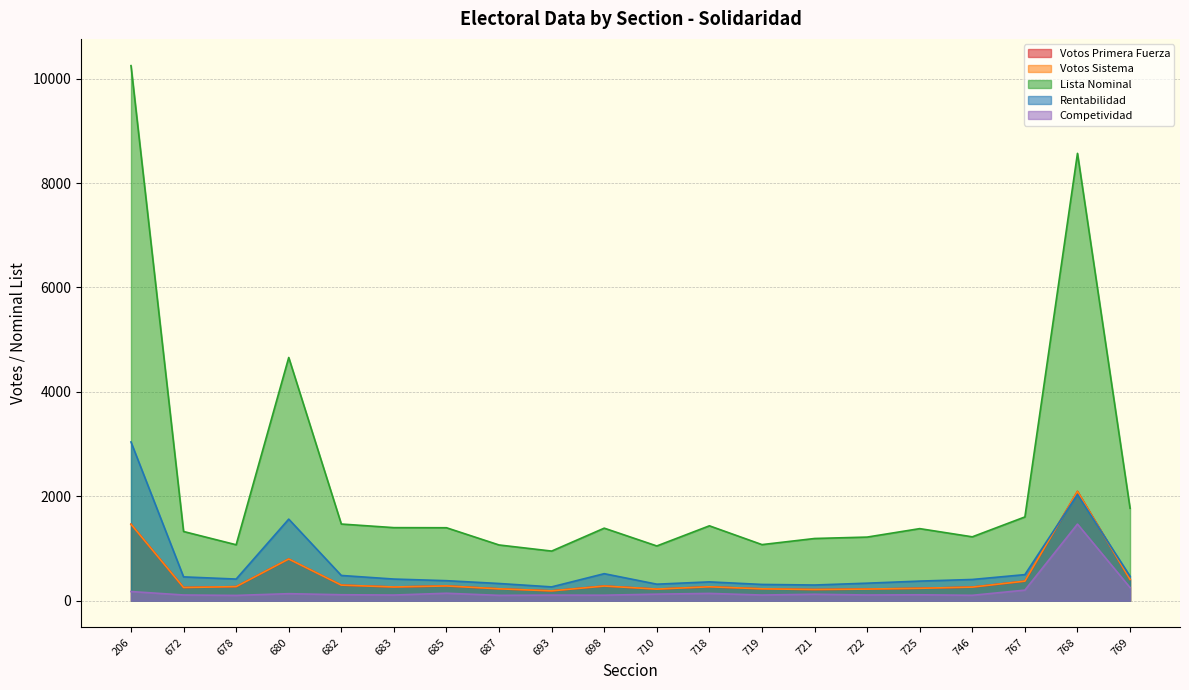

True or false: Votos Primera Fuerza and Votos Sistema intersect in this chart.

False